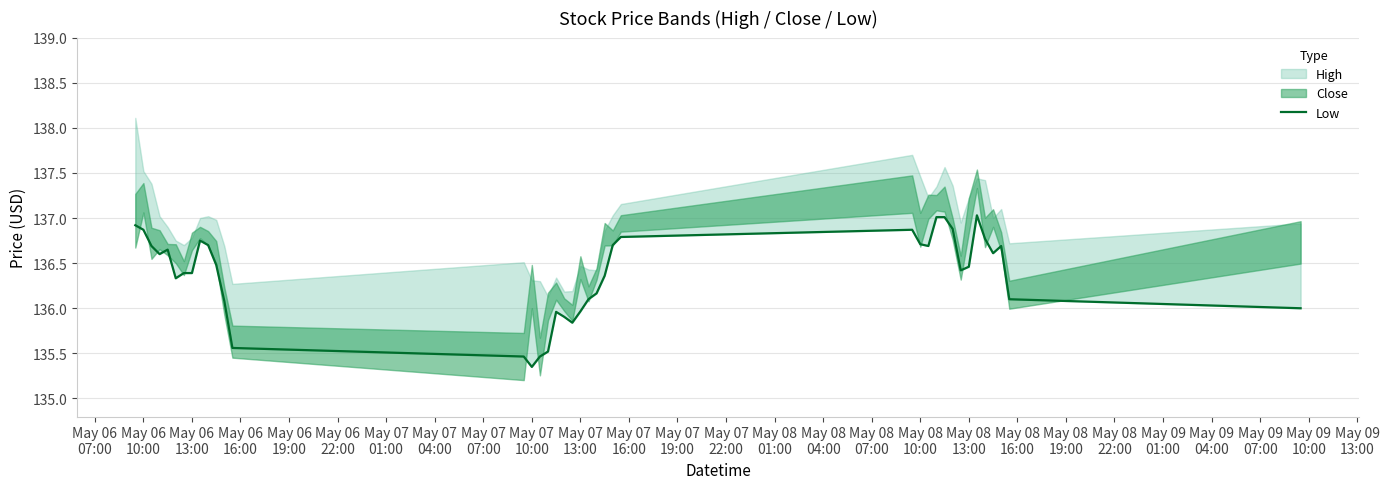

What is the smallest value displayed?

135.4